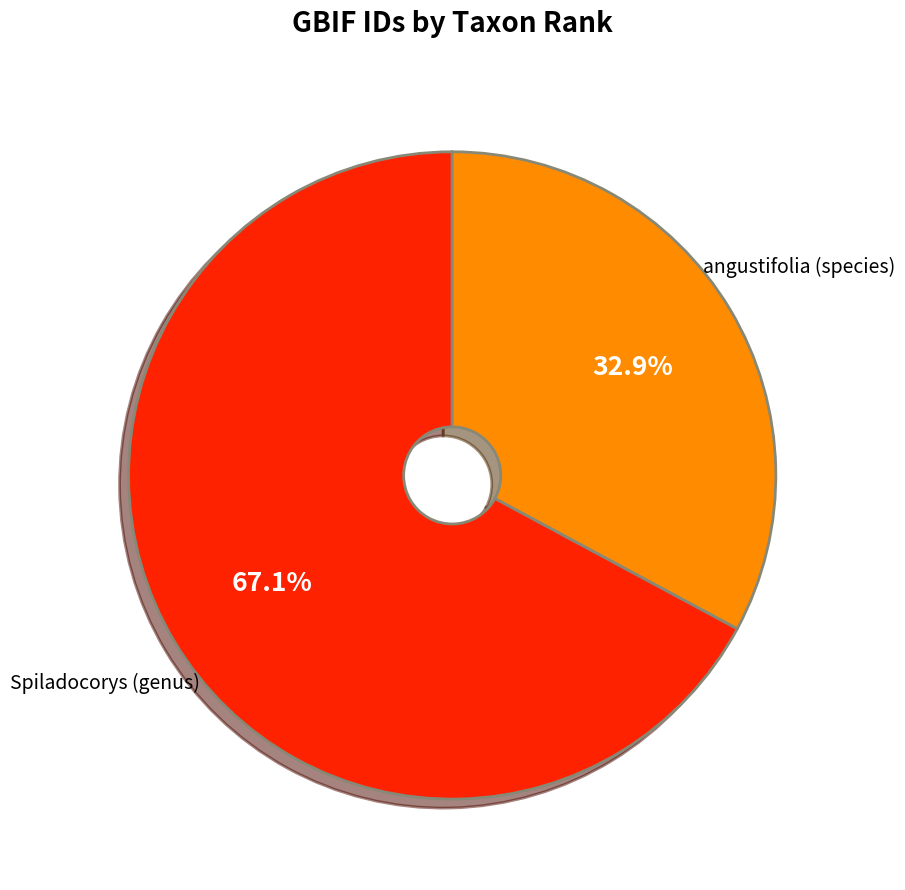

How many segments does this pie chart have?

2